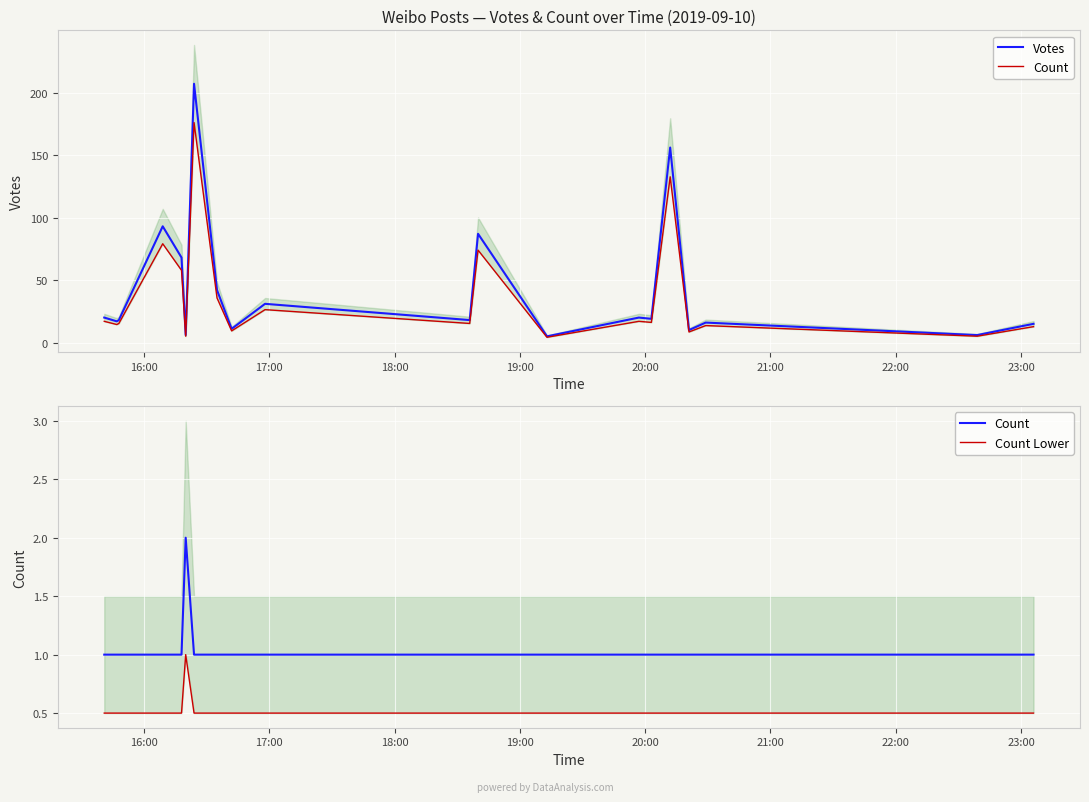

What is the lowest value of the Count Lower series?

0.5